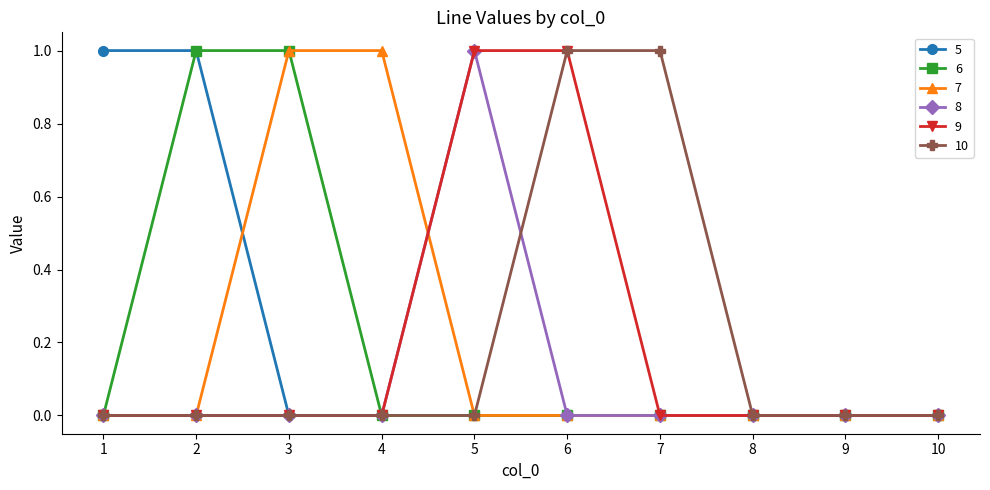

Is it true that 9 equals 0 at 3?

True